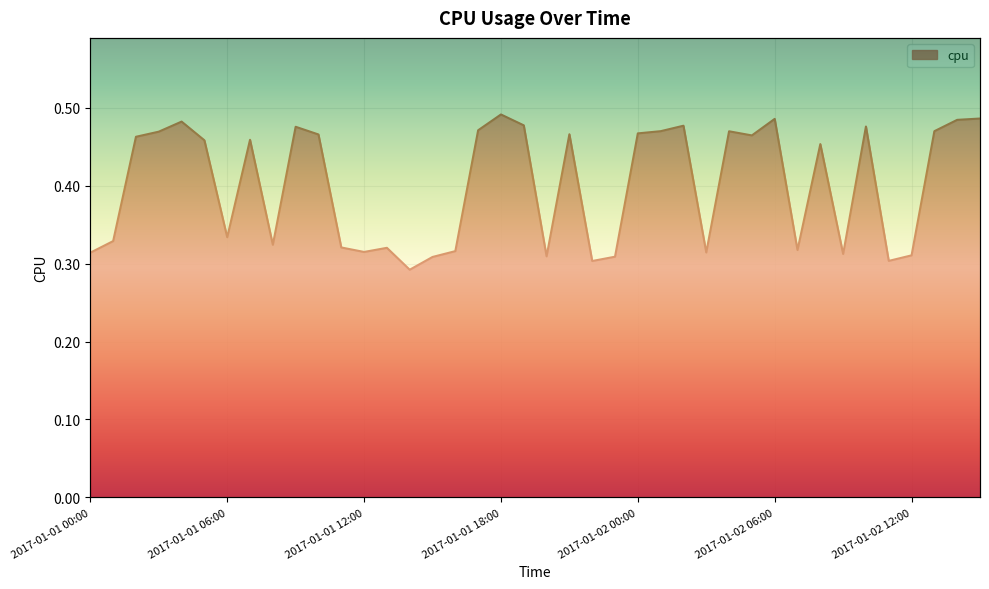

What position from the left is 2017-01-01 08:00?

9